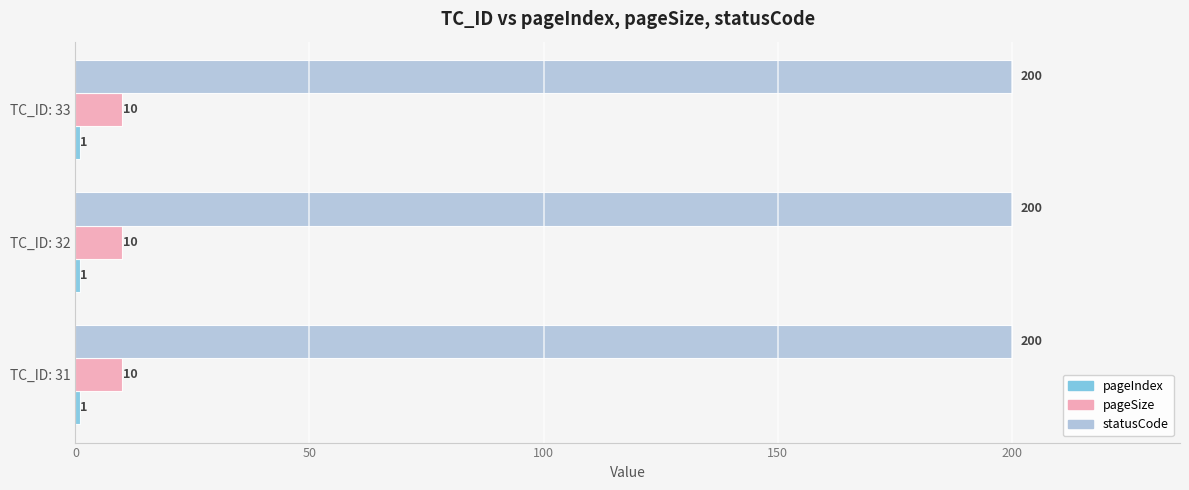

What is the average value of the pageSize series?

10